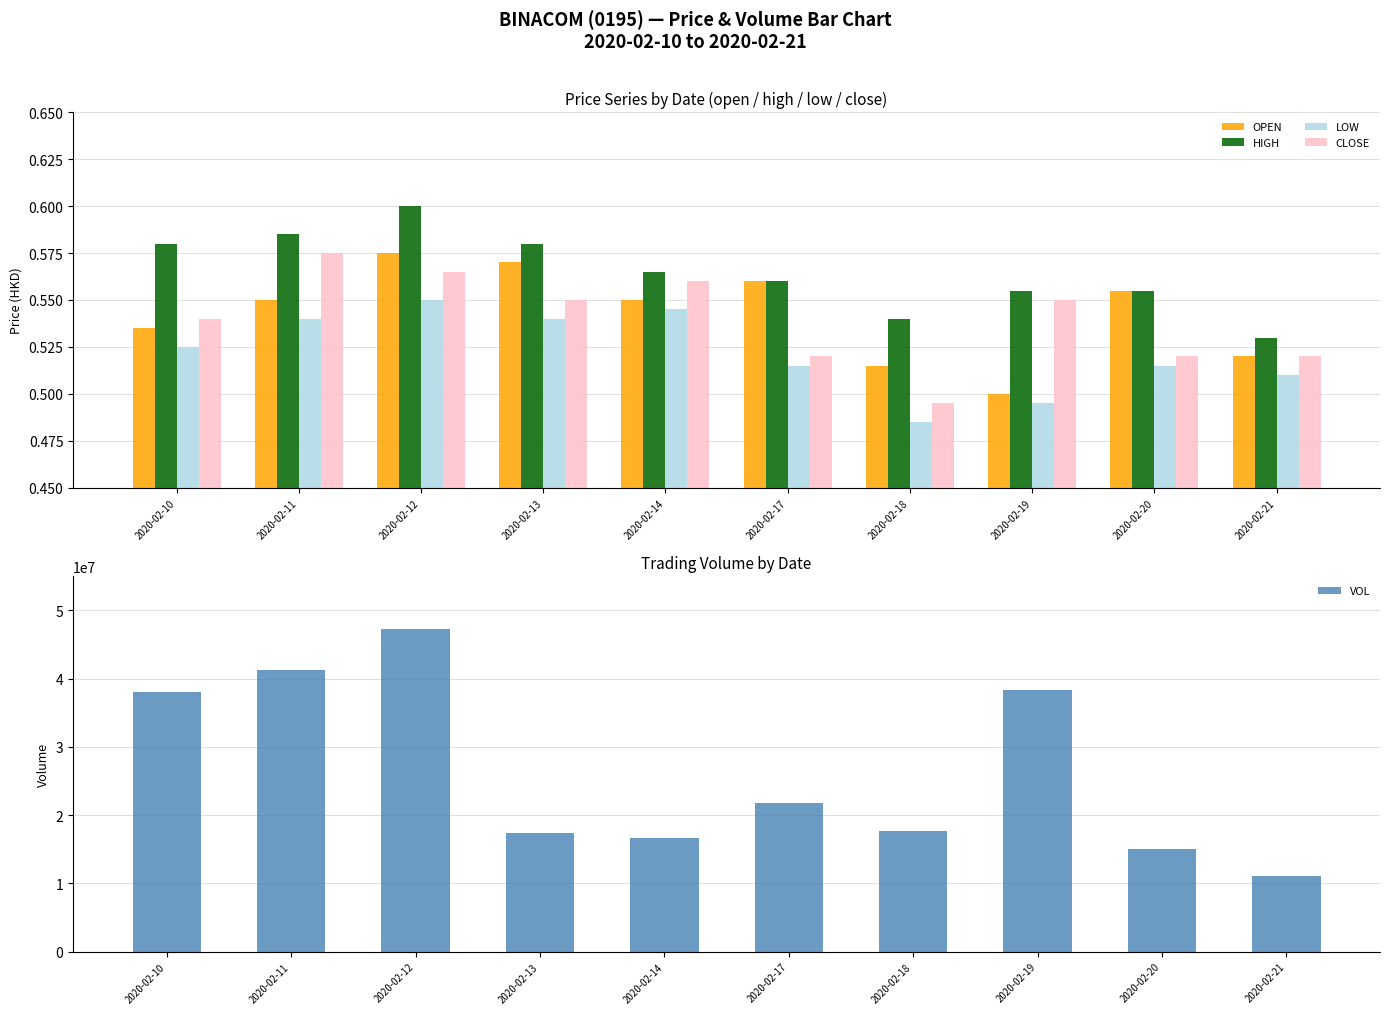

Rank the series at 2020-02-11 from lowest to highest value.

LOW, OPEN, CLOSE, HIGH, VOL